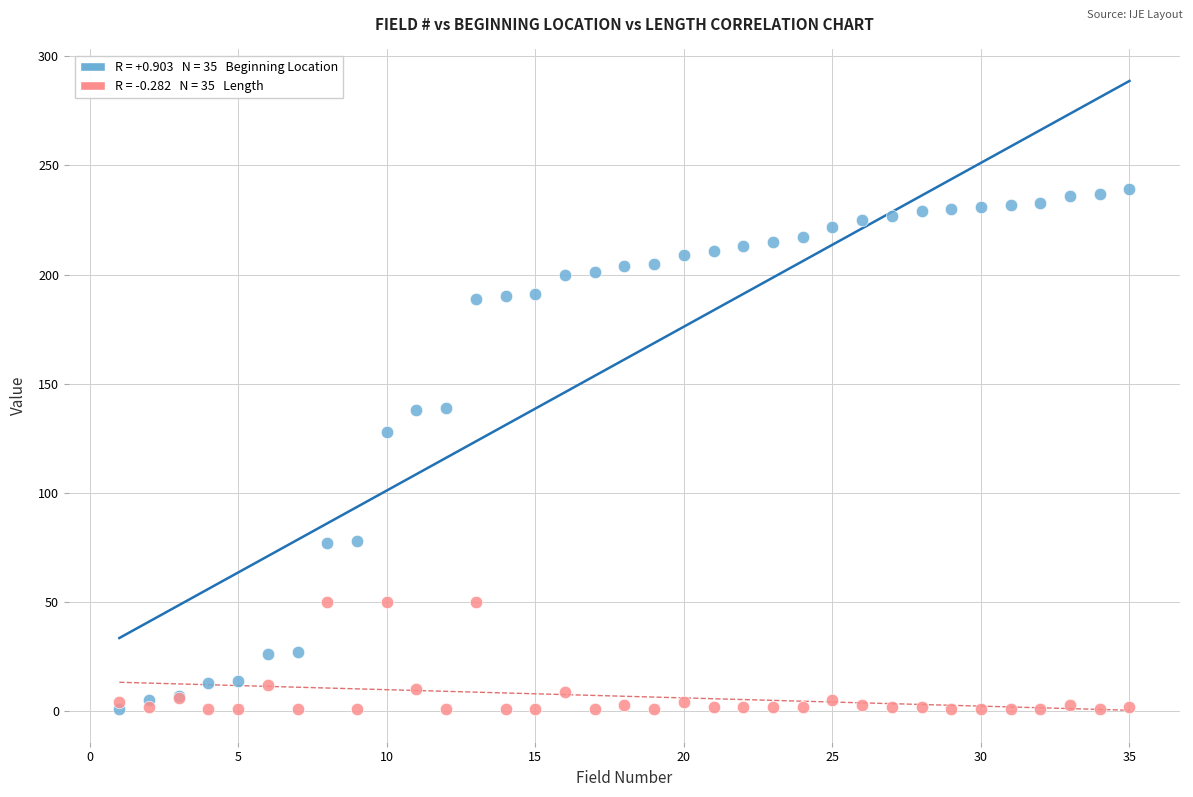

Across all series, what Y value is closest to 120?

128